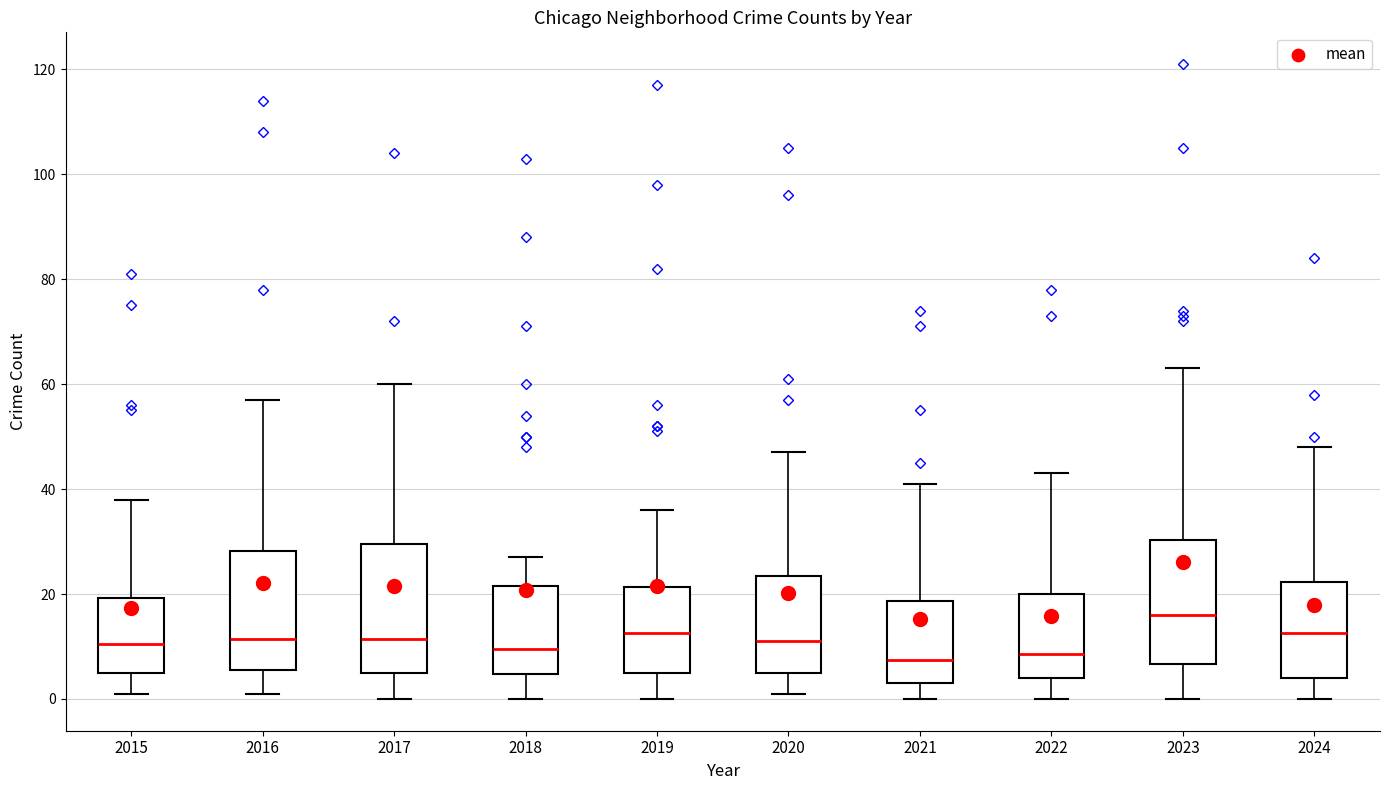

Where does the median line of the box at x = 2019 sit on the y-axis? The values are not printed on the chart, so give them approximately, as read against the axis.

12